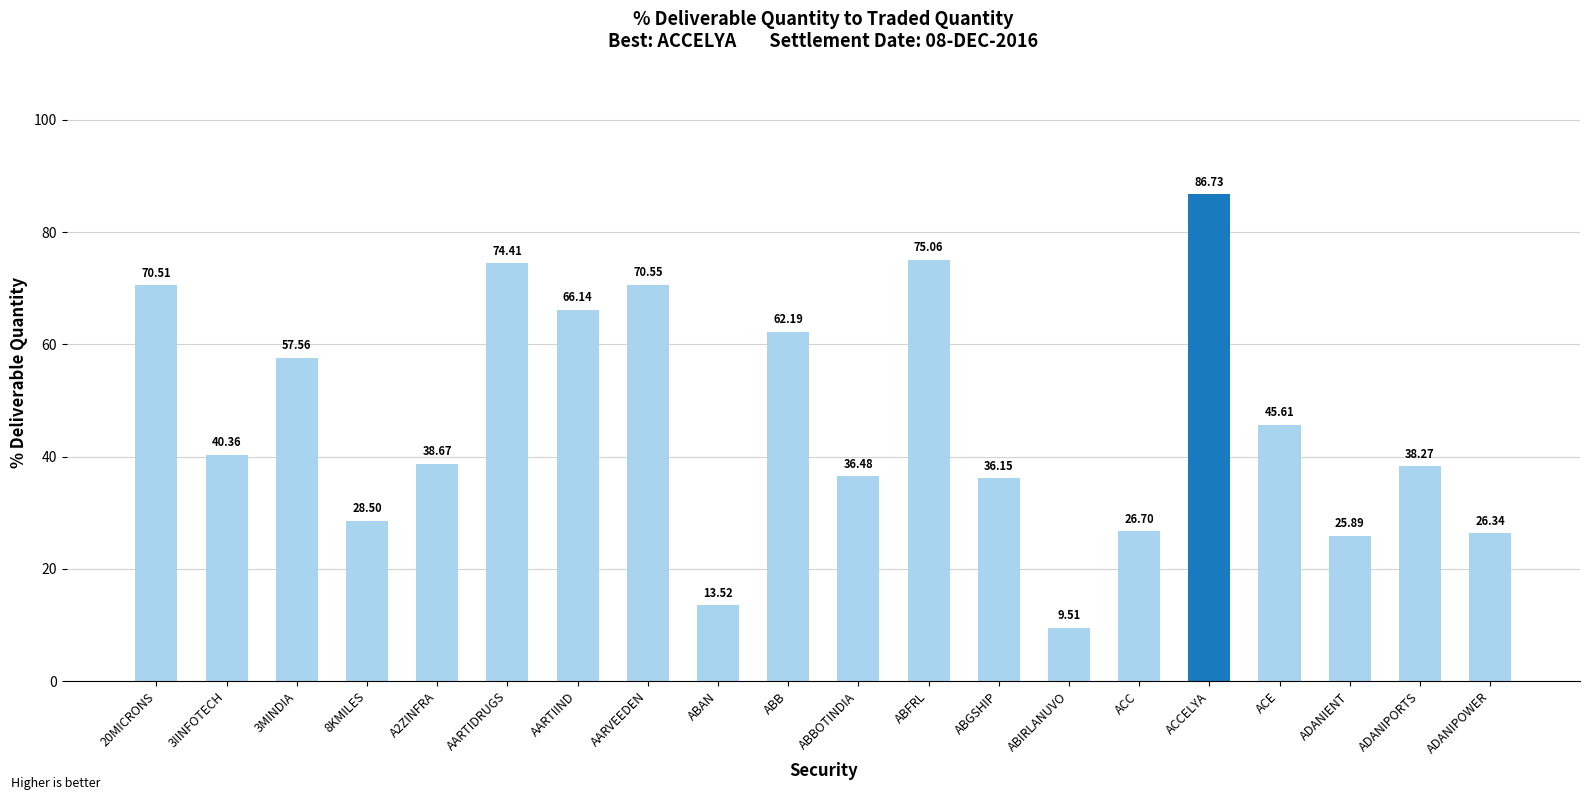

The chart shows a value of 86.7 at ACCELYA. True or false?

True